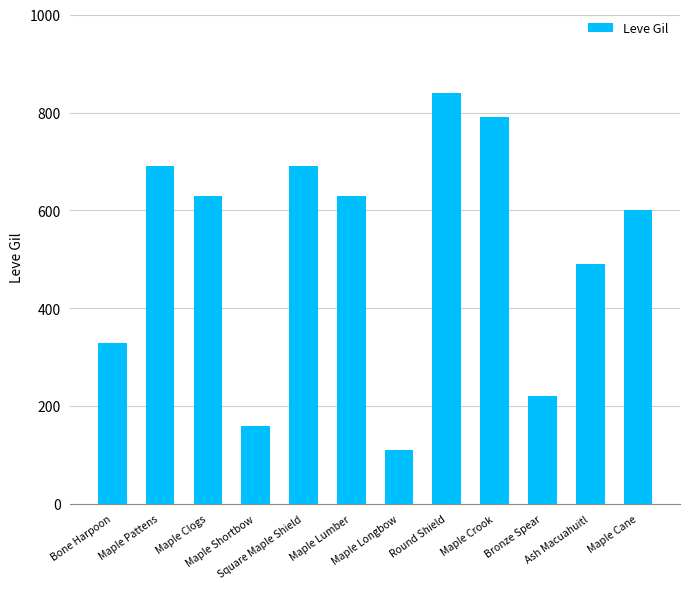

What is the average value?

515